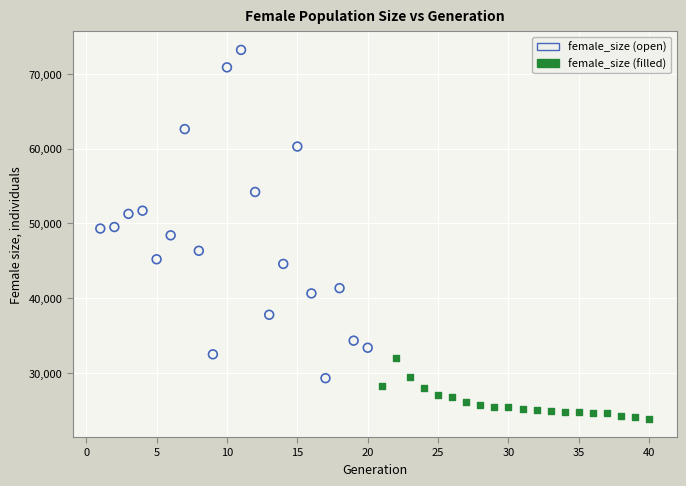

Which series has the widest spread of Y values?

female_size (open)